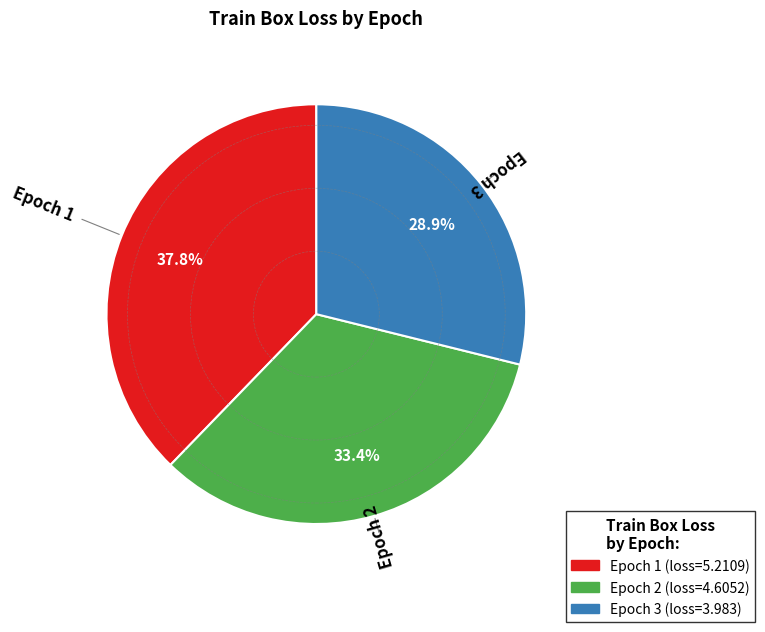

Which category has the biggest portion of the pie?

Epoch 1